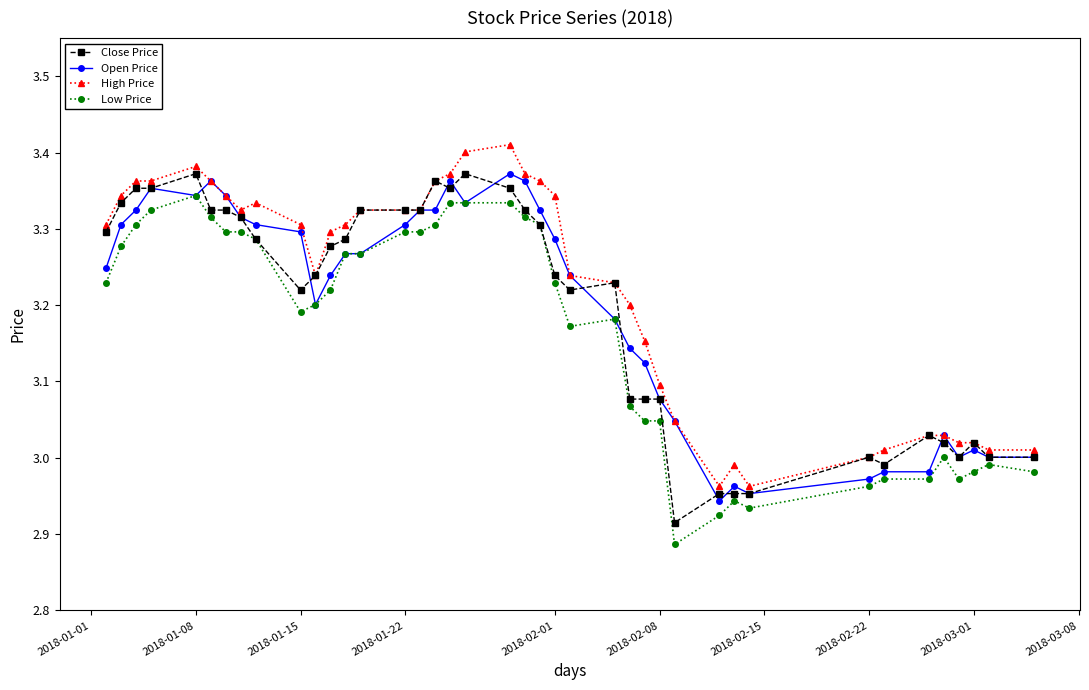

True or false: High Price has more than 0 interior local peaks.

True